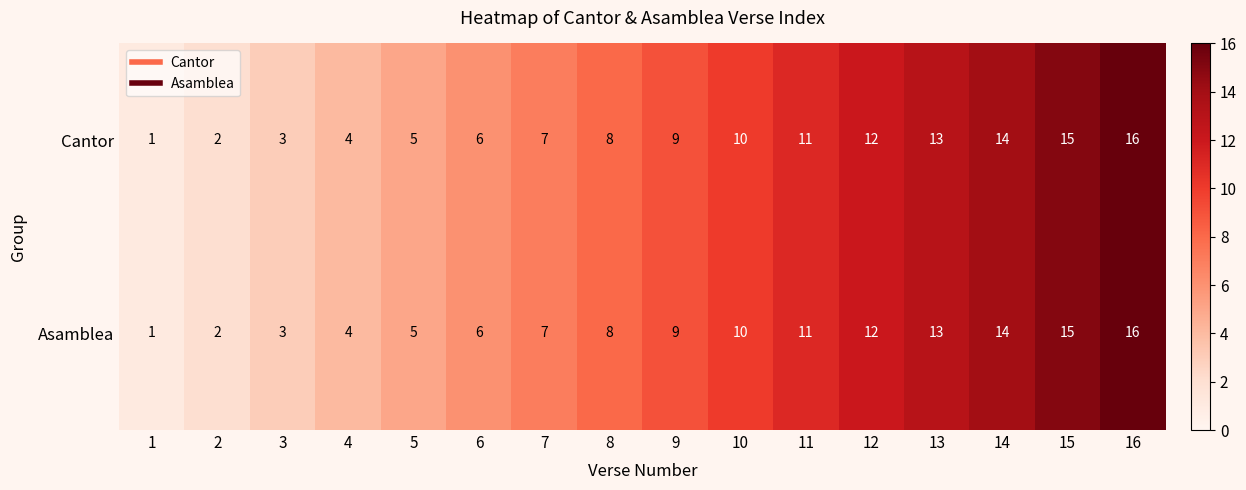

True or false: Asamblea has a value of 9 at 9.

True